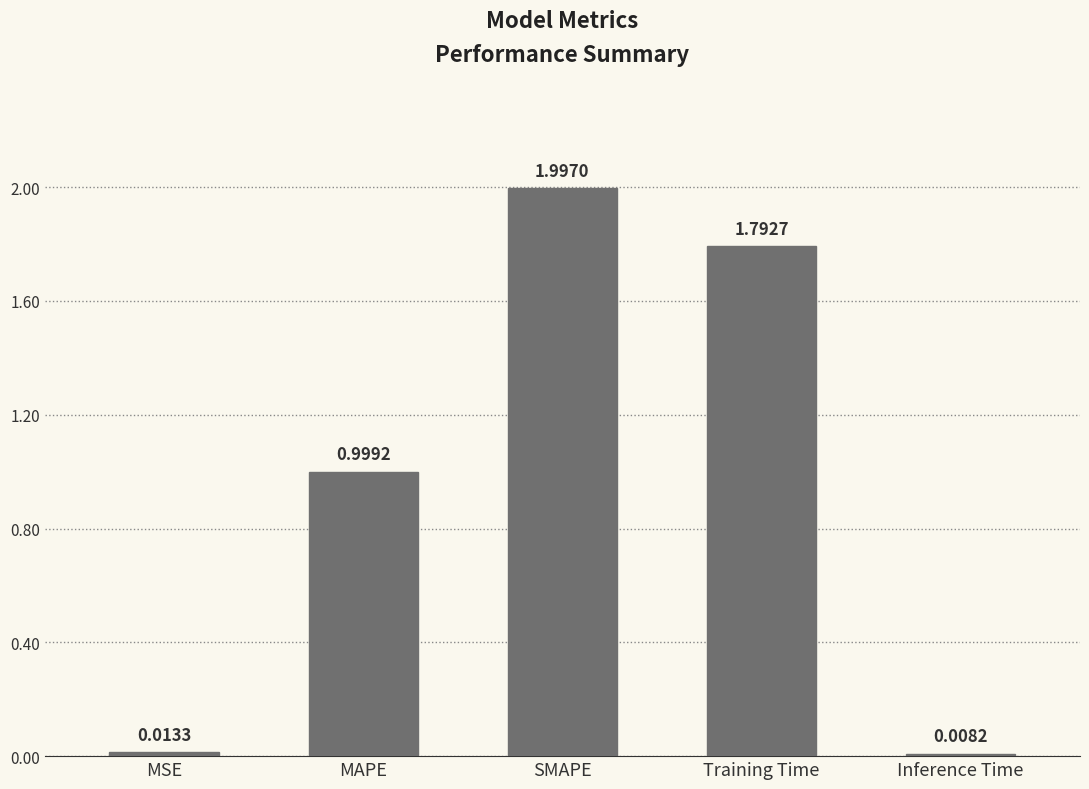

What is the sum of all values?

4.8